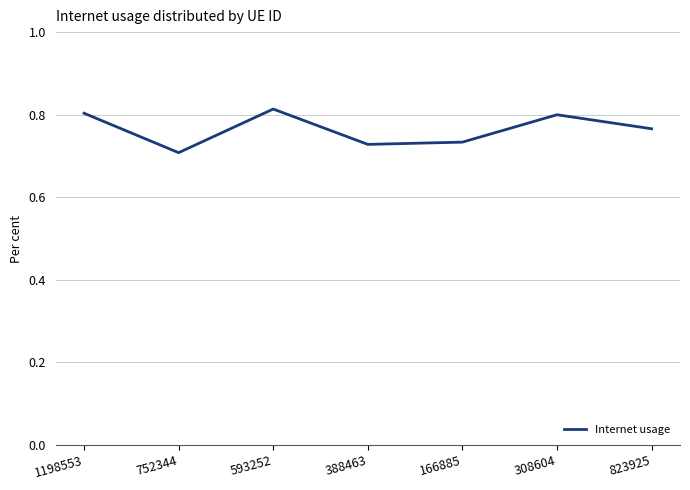

True or false: there are more than 2 points higher than both neighbors.

False